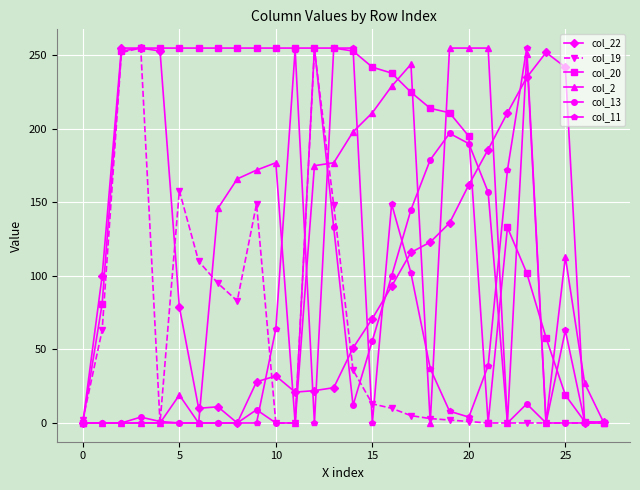

What is the greatest value displayed?

255